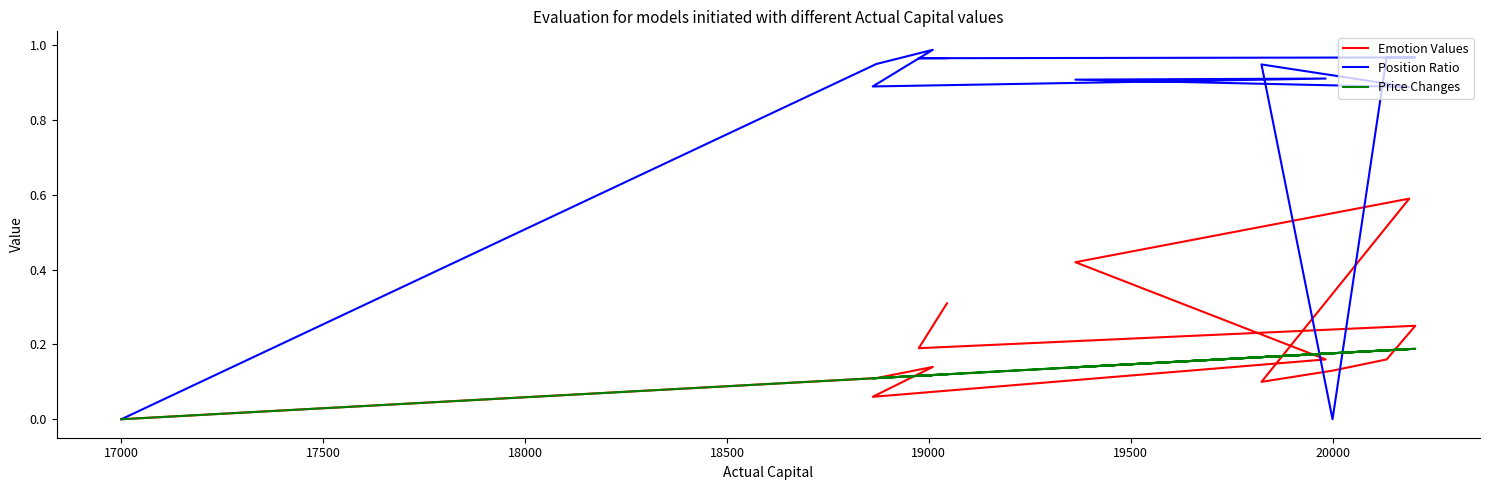

True or false: Position Ratio has a value of 0.2 at 18000.

False